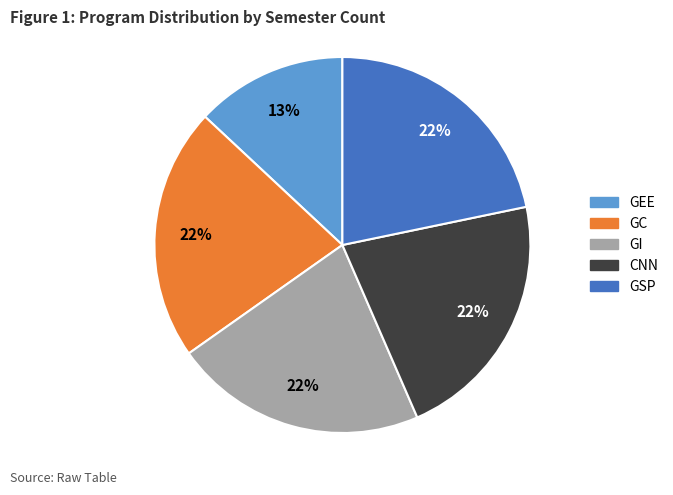

What percentage is the GI slice, to the nearest percent?

22%